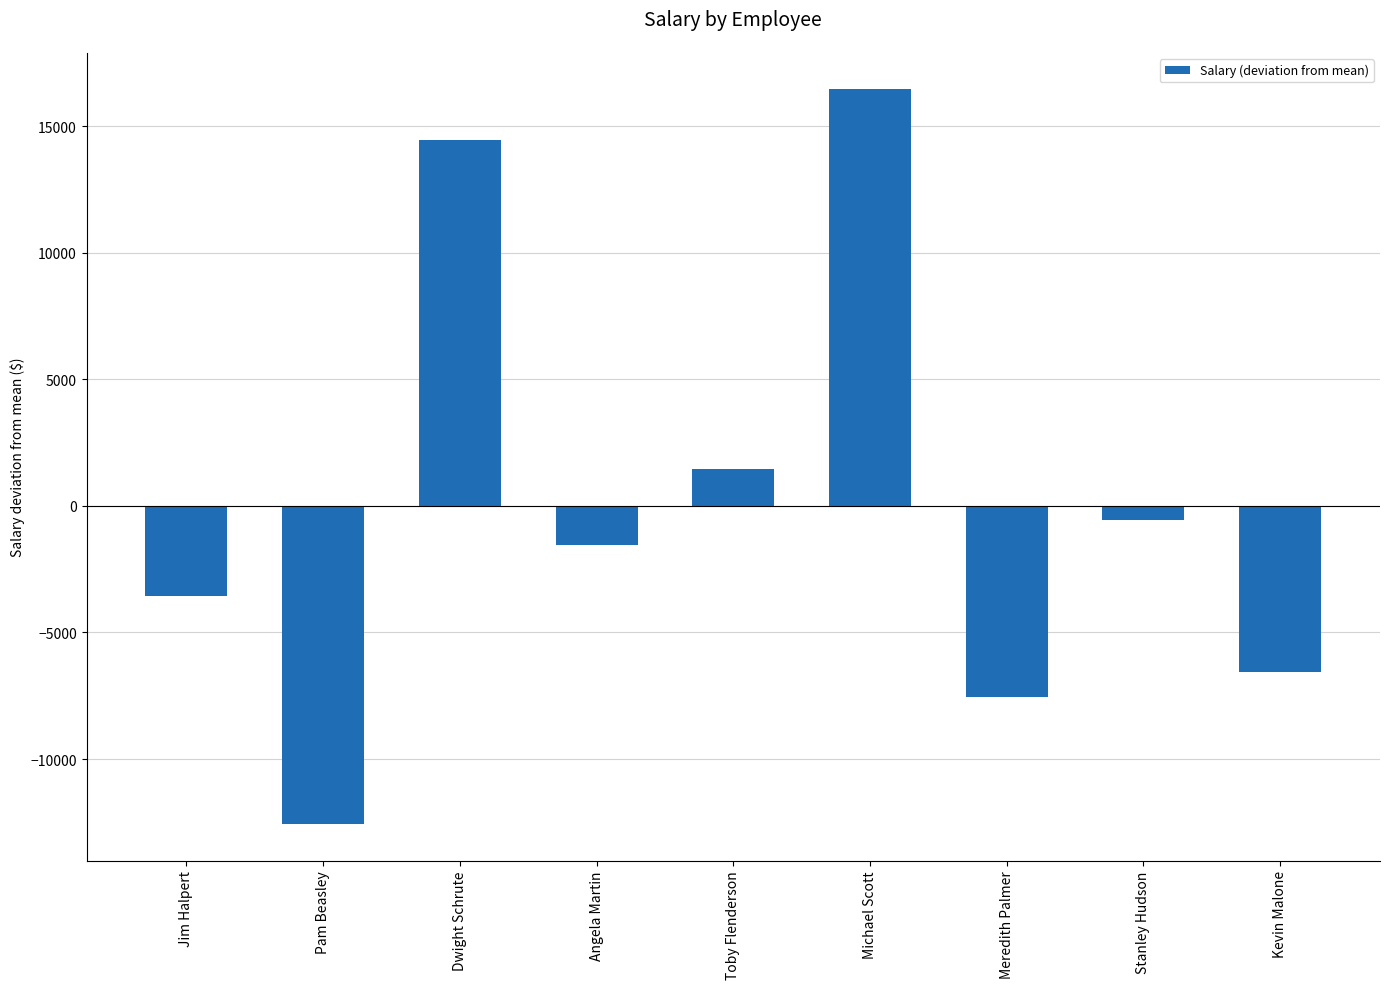

List the labels in order of value, largest first.

Michael Scott, Dwight Schrute, Toby Flenderson, Stanley Hudson, Angela Martin, Jim Halpert, Kevin Malone, Meredith Palmer, Pam Beasley